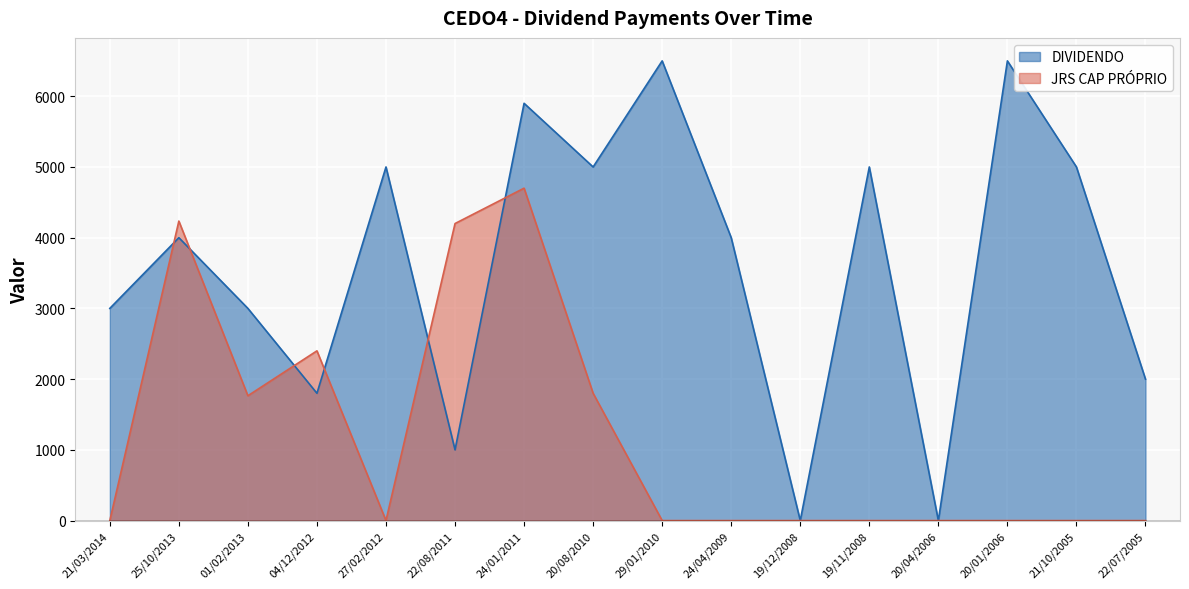

Which category has the highest value in the JRS CAP PROPRIO series?

24/01/2011